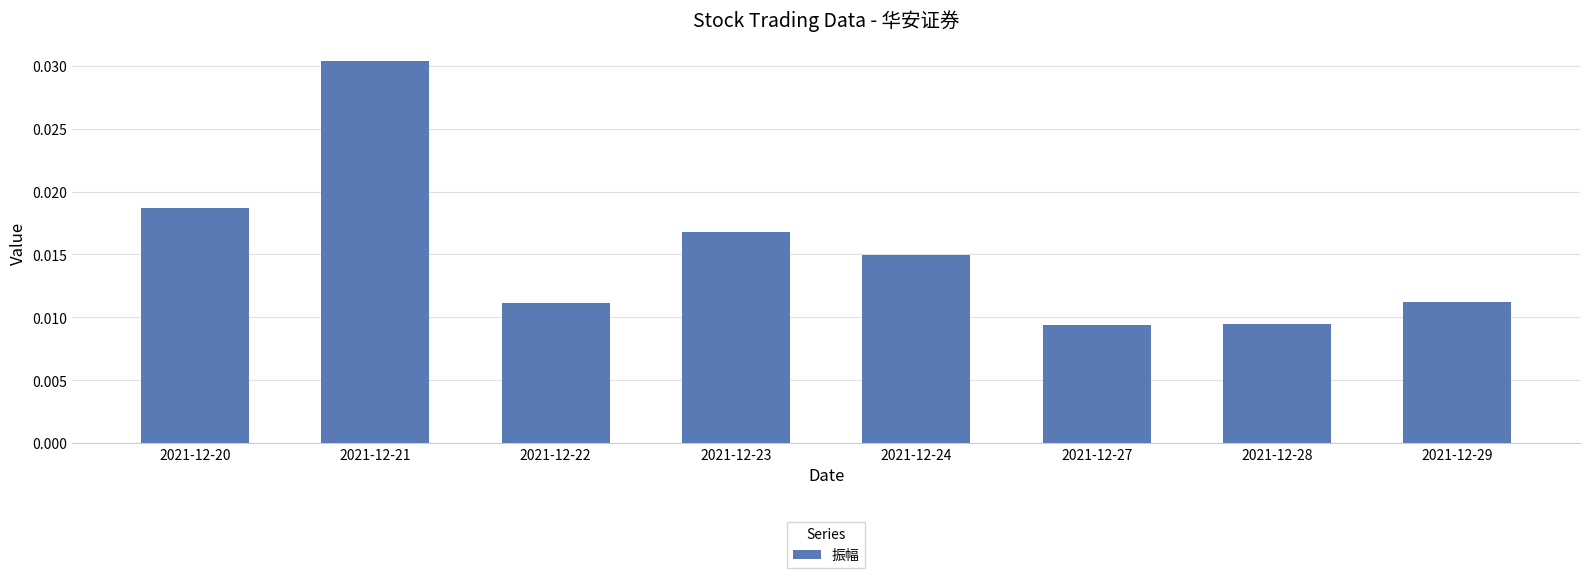

At which category does the chart reach its peak across all series?

2021-12-21